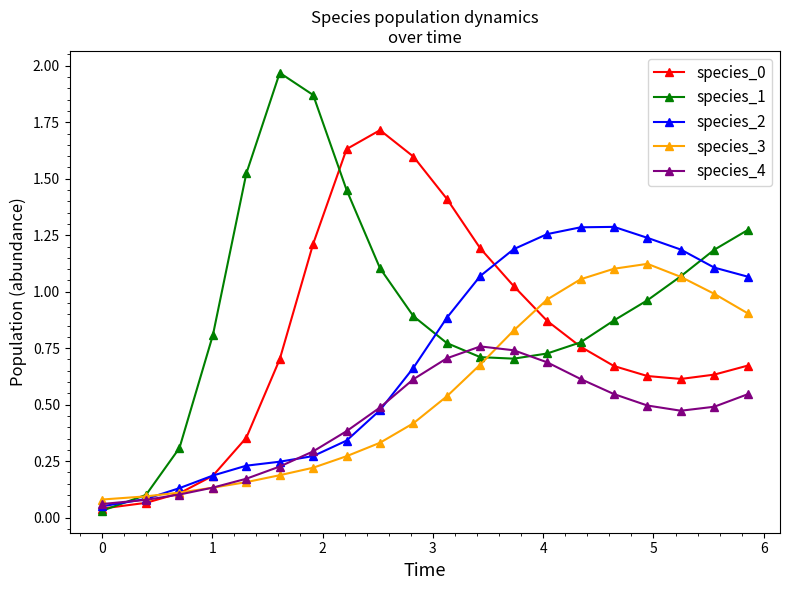

Which series has the largest total across all categories?

species_1